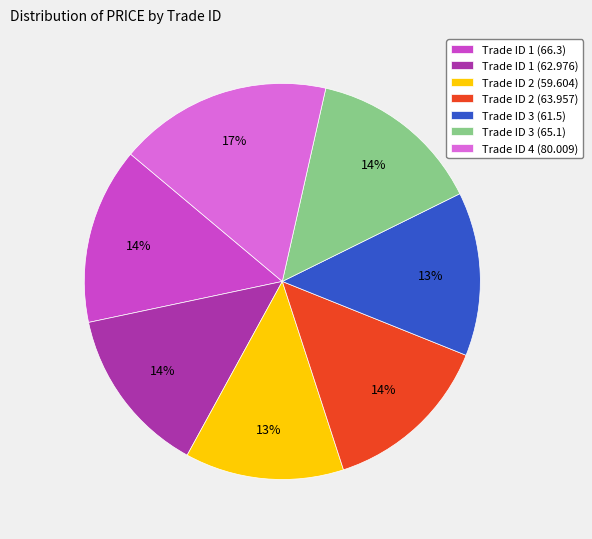

Is the sum of Trade ID 2 (63.957) and Trade ID 1 (66.3) greater than half?

No